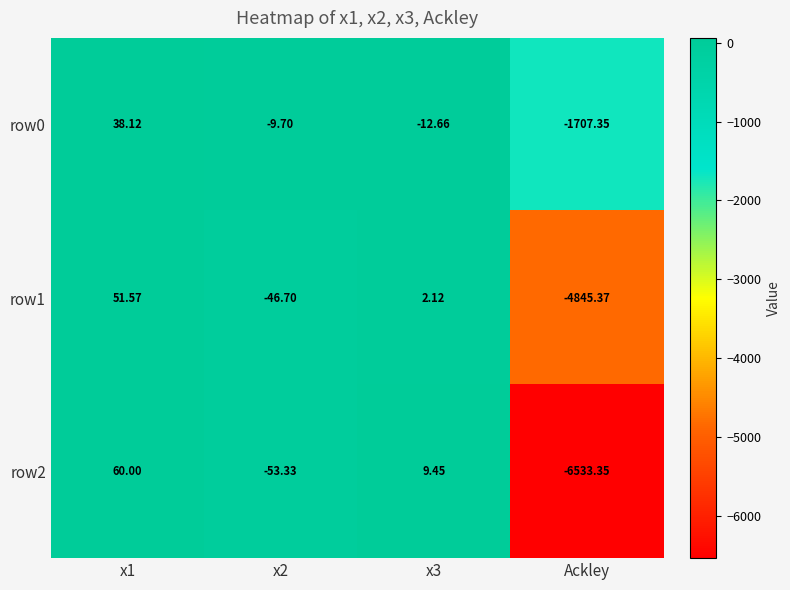

At which category does the chart reach its minimum across all series?

Ackley